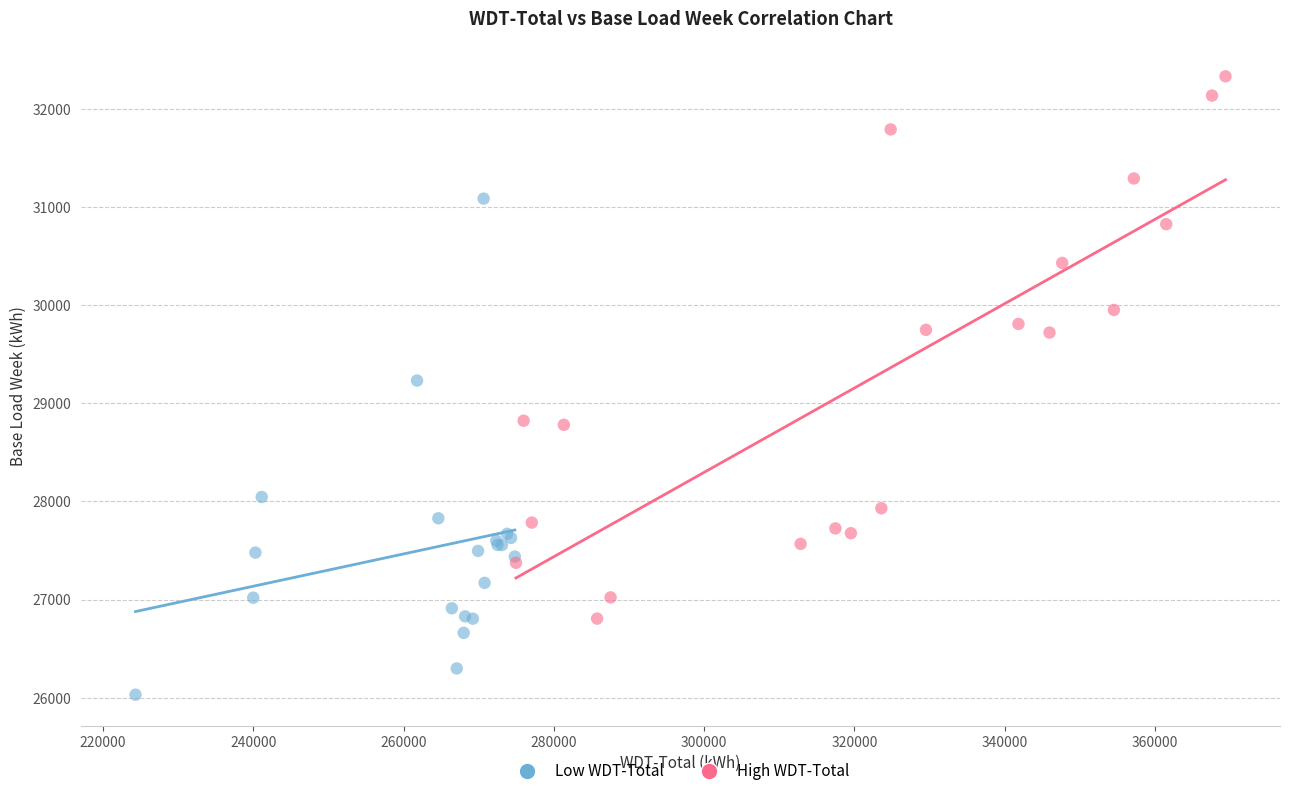

Which series contains the highest Y value?

High WDT-Total